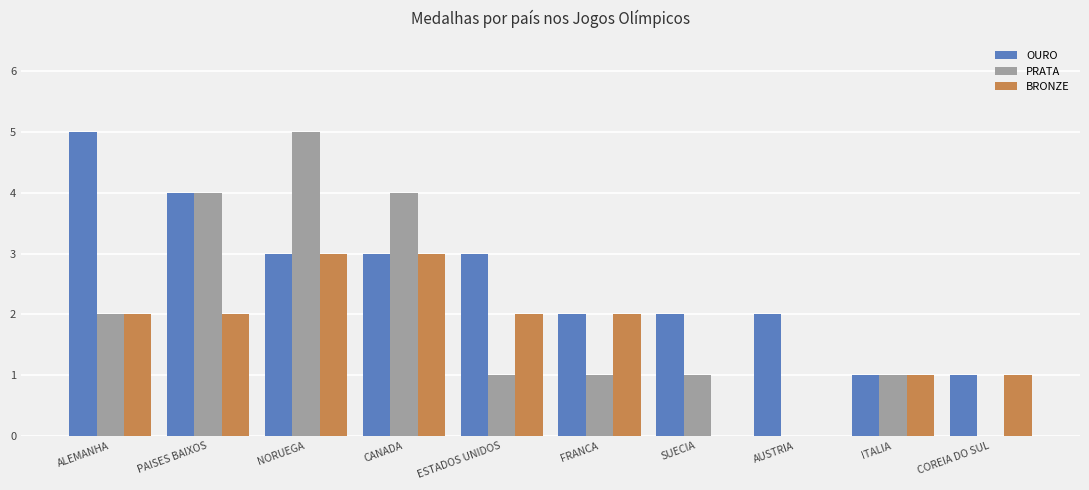

Which series has the widest spread of values?

PRATA